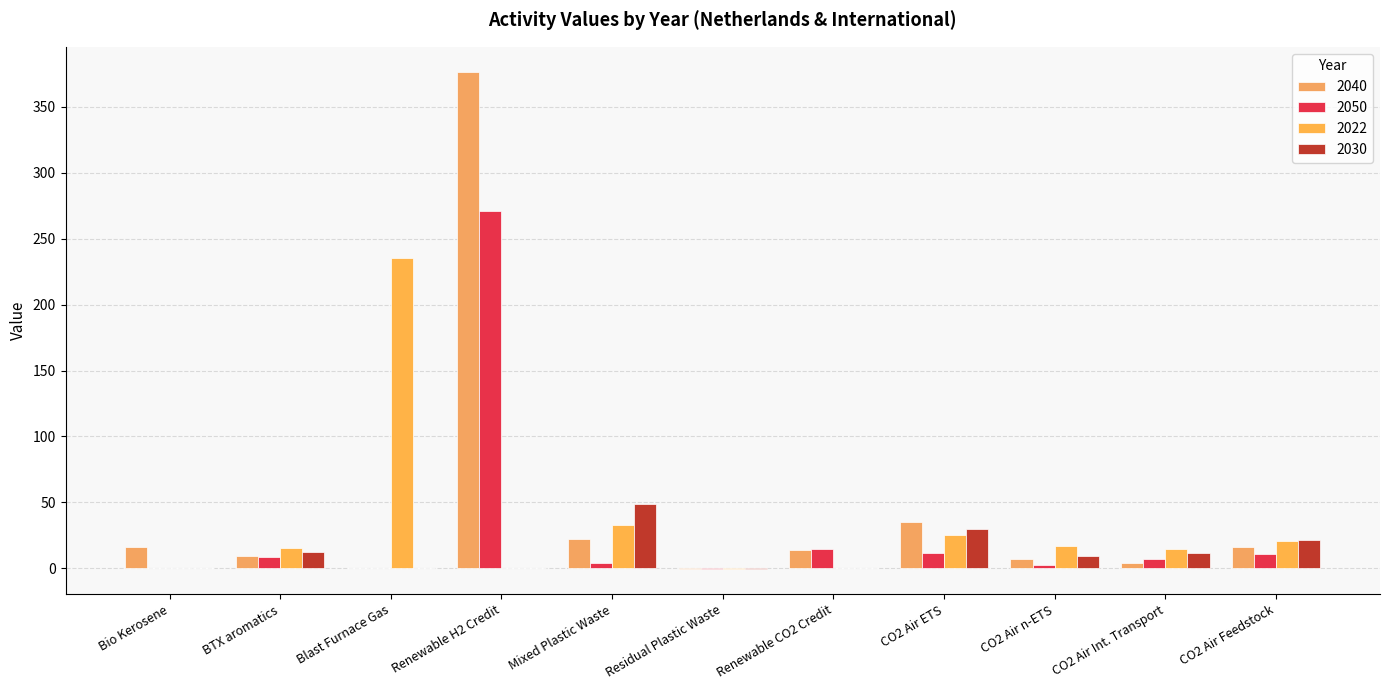

Is it true that 2030 equals -32.5 at Blast Furnace Gas?

False